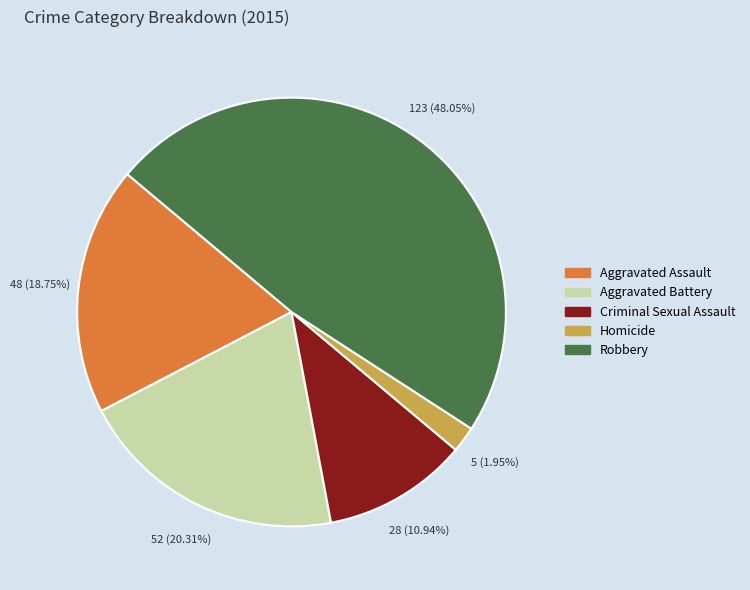

How many segments does this pie chart have?

5